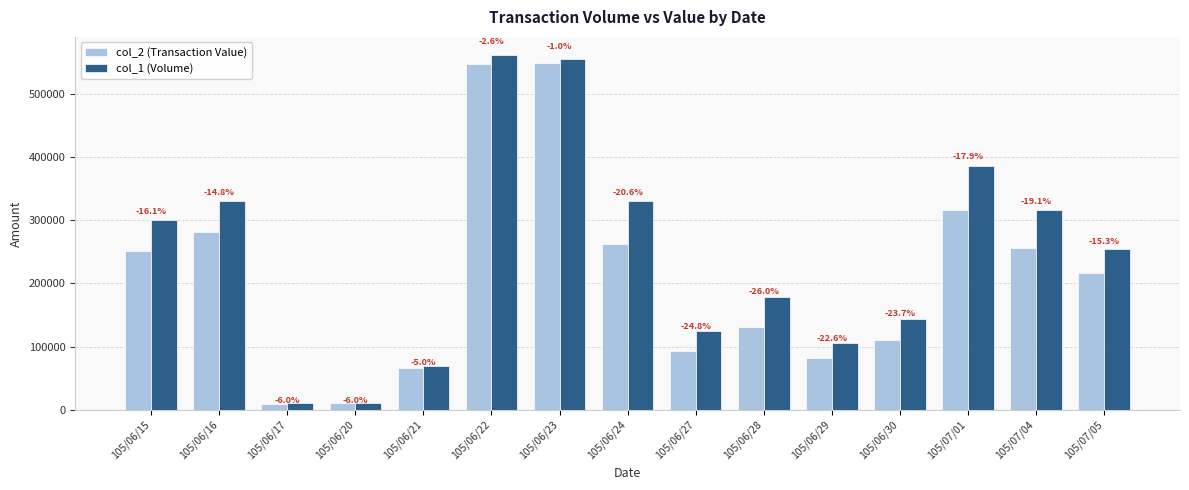

Where is col_2 (Transaction Value) nearest to the value 279475?

105/06/16